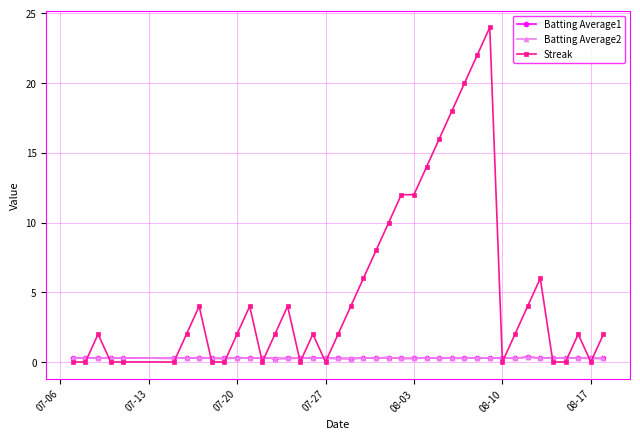

Which series has the largest range (max minus min)?

Streak